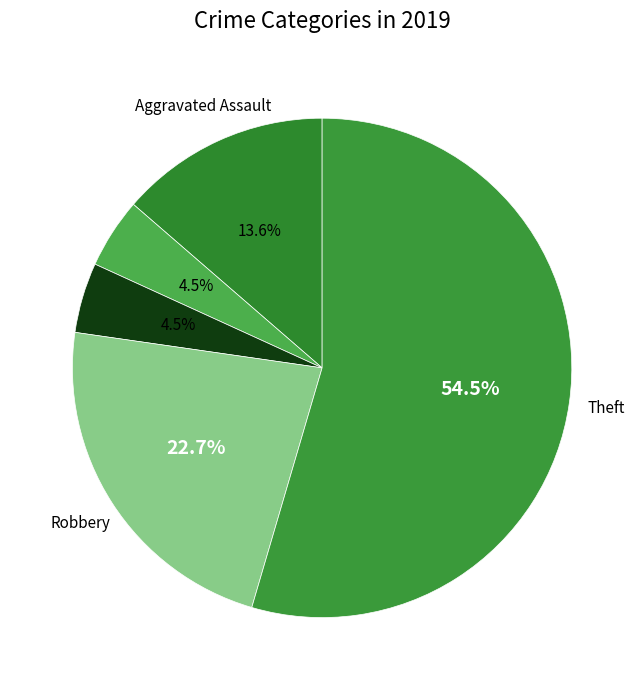

How many slices are in this pie chart?

5